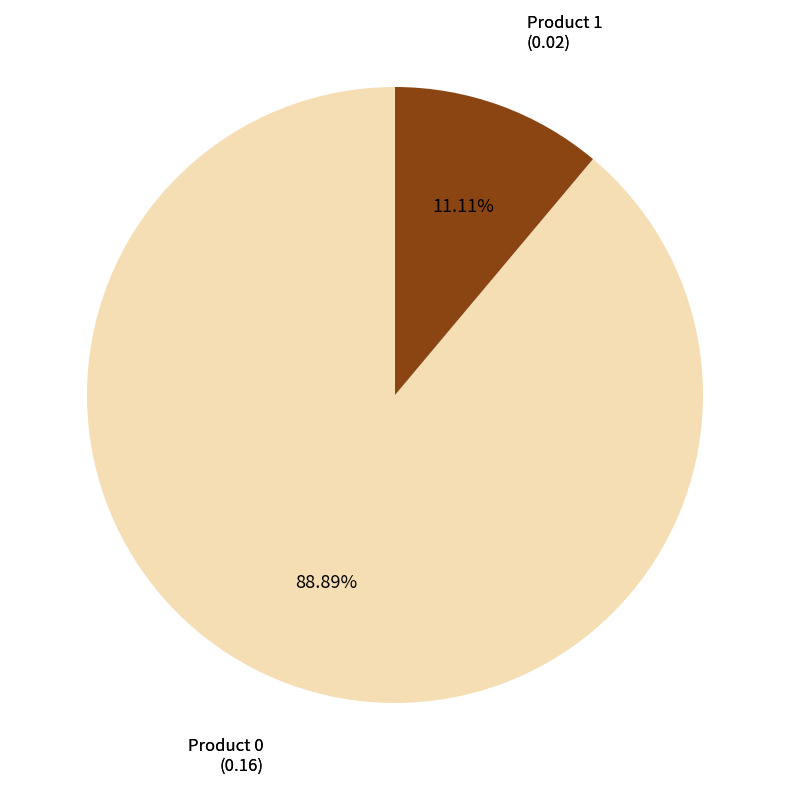

To the nearest percent, what is the difference between the largest and smallest slice percentages?

78%